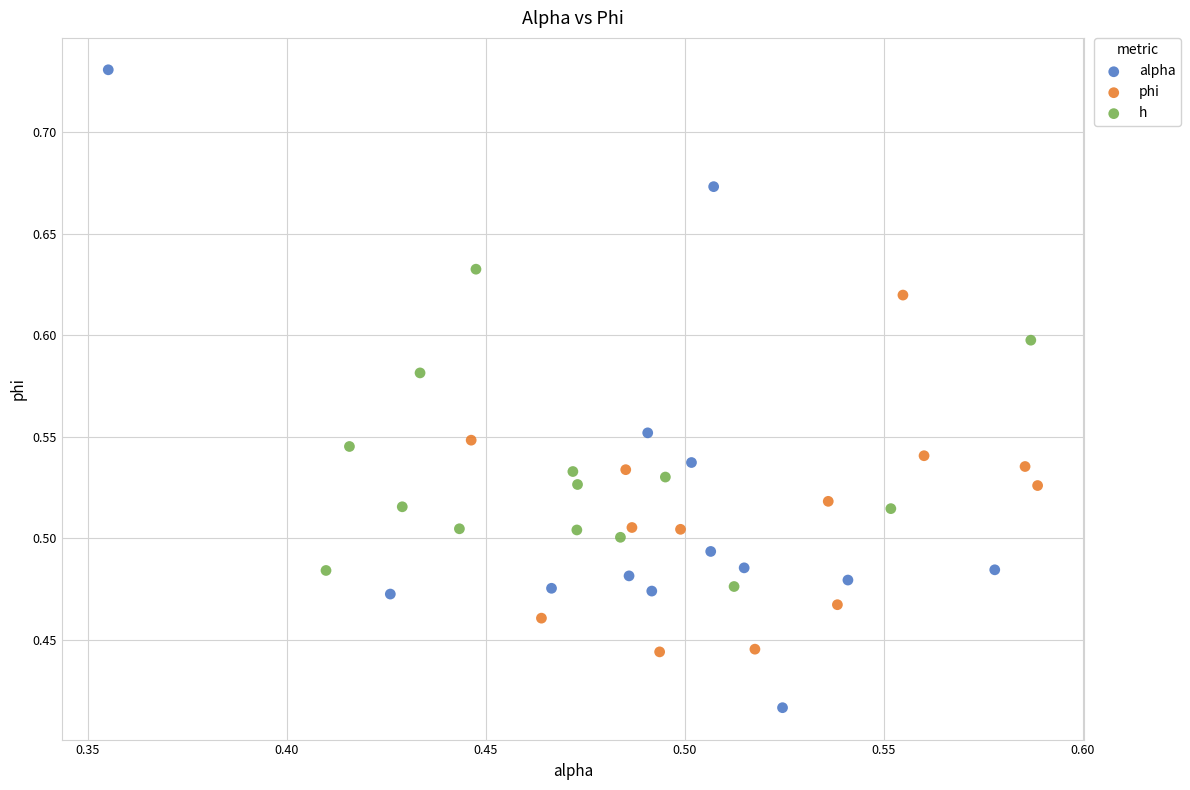

Which series reaches the maximum Y coordinate?

alpha